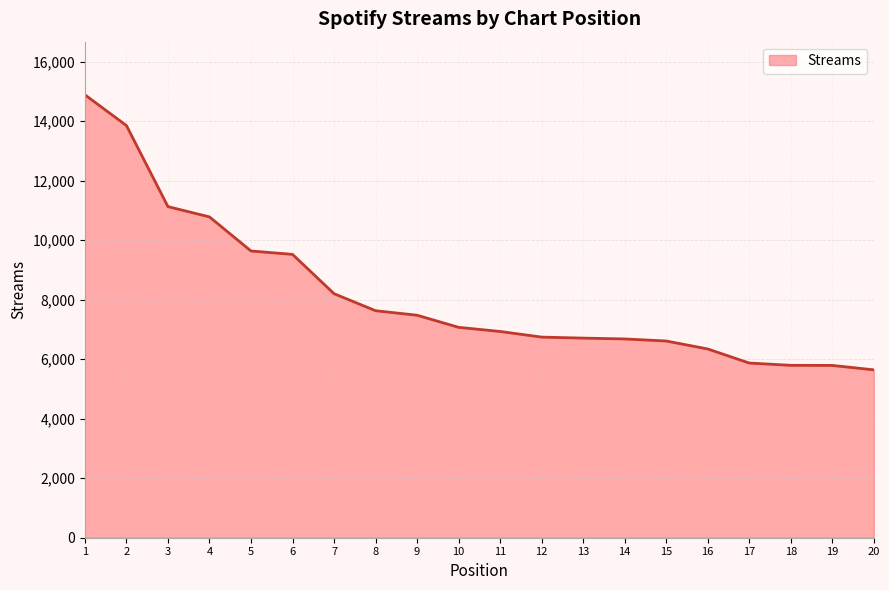

At which label does the data first exceed 7070?

1